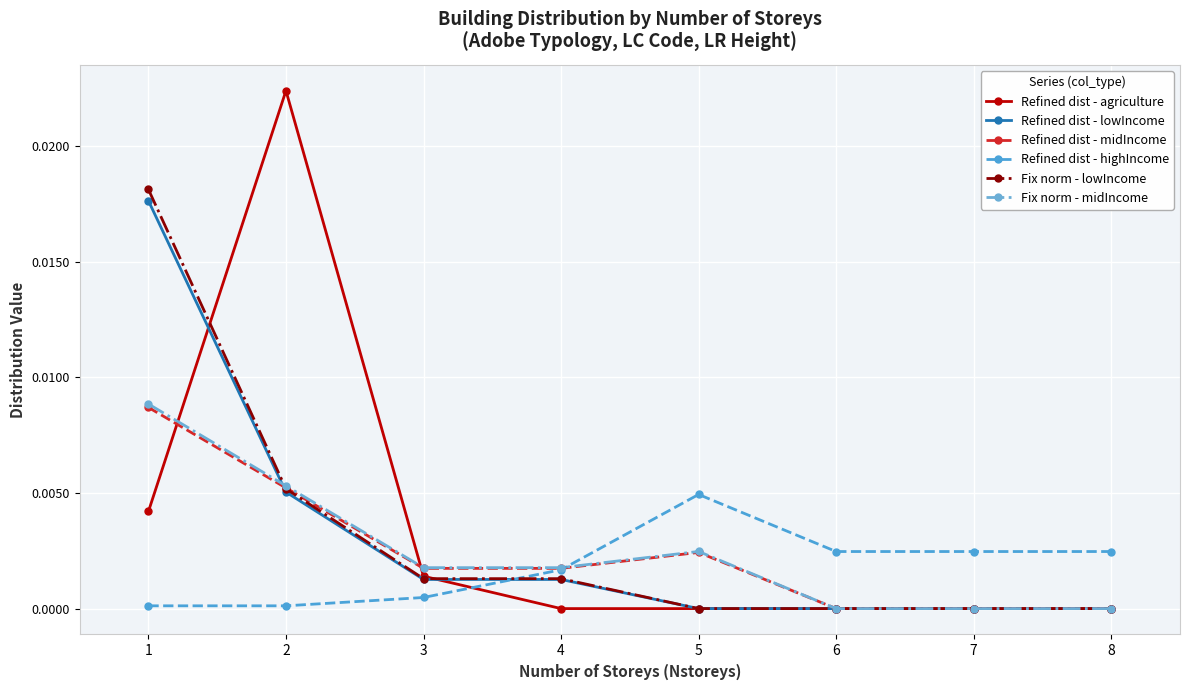

After their last crossing, which series has the higher values: Fix norm - lowIncome or Refined dist - highIncome?

Refined dist - highIncome